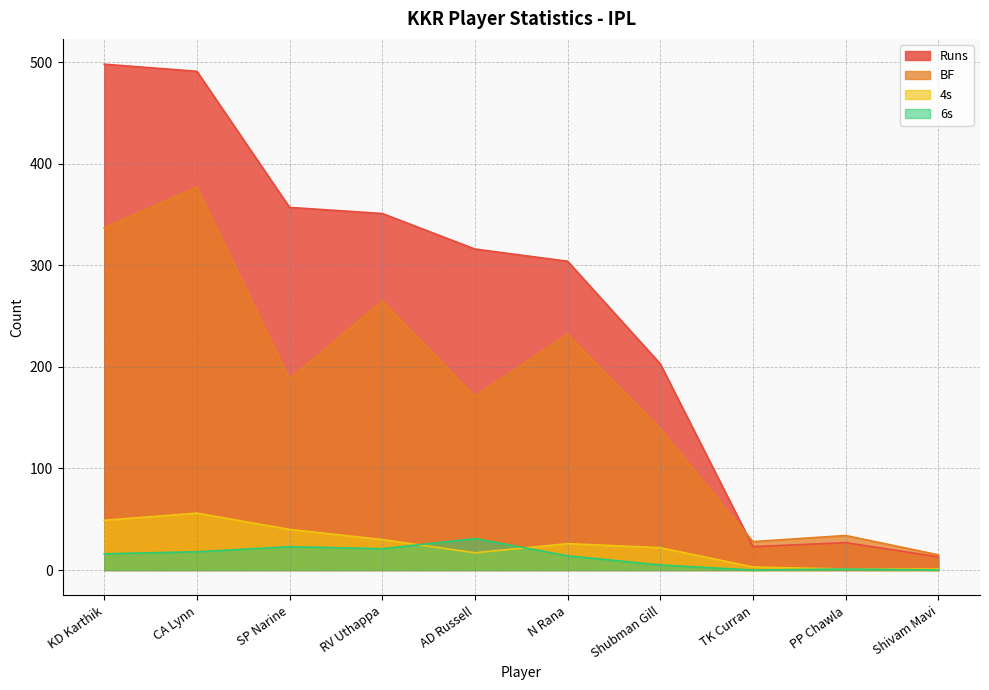

Does the chart display data point markers on the line(s)?

No